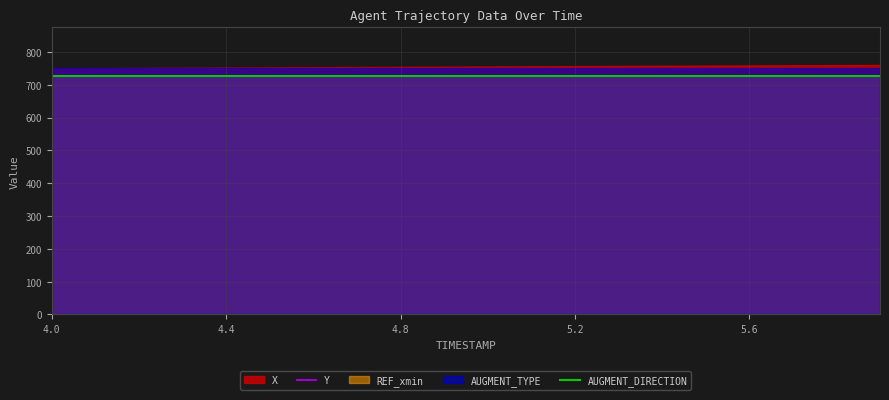

True or false: AUGMENT_TYPE and AUGMENT_DIRECTION cross at least once.

False